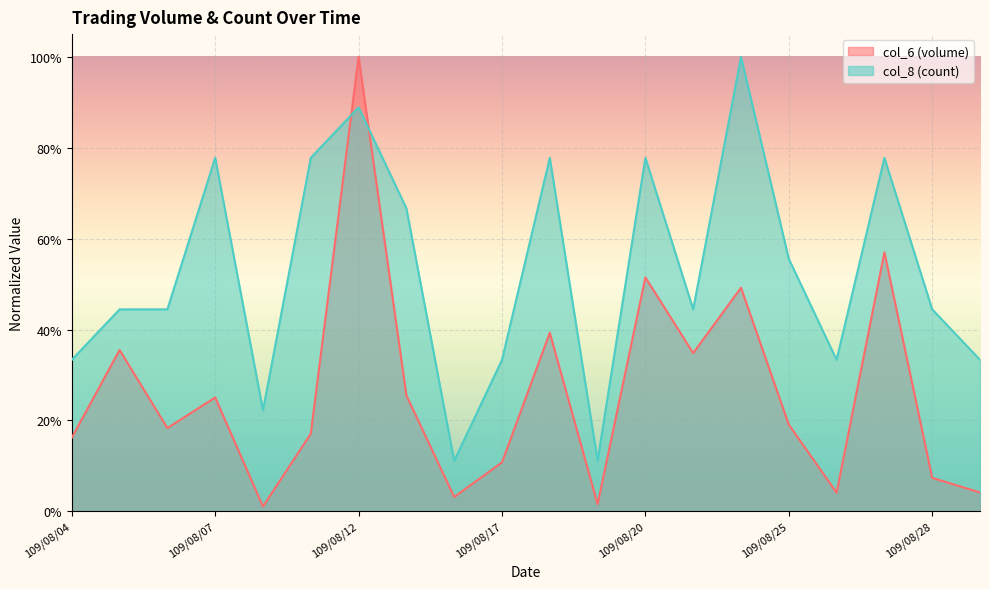

What is the spread (max minus min) of values at 109/08/19?

0.1